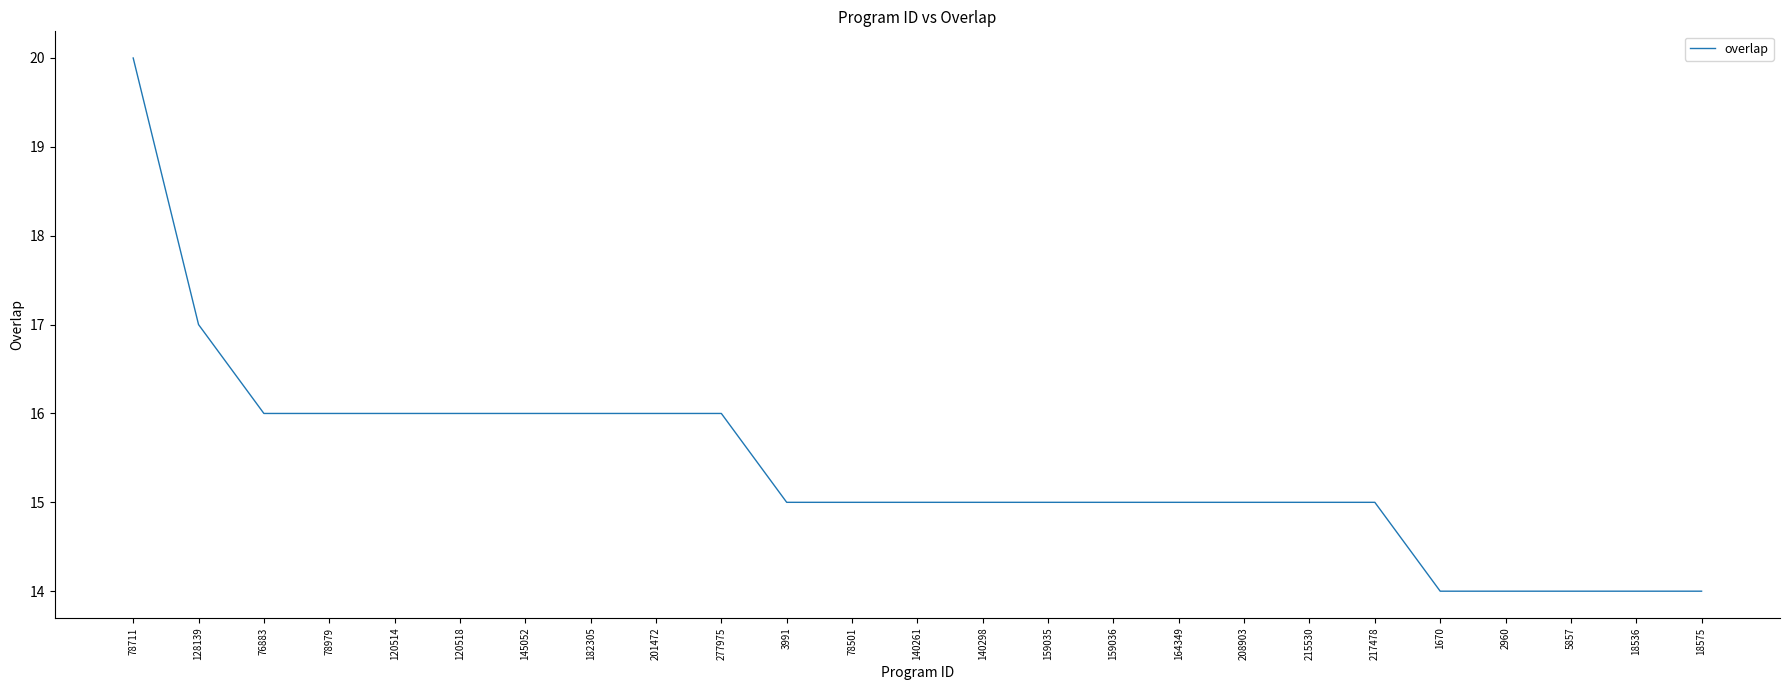

Reading right to left, what are all the values shown in this chart?

14	14	14	14	14	15	15	15	15	15	15	15	15	15	15	16	16	16	16	16	16	16	16	17	20